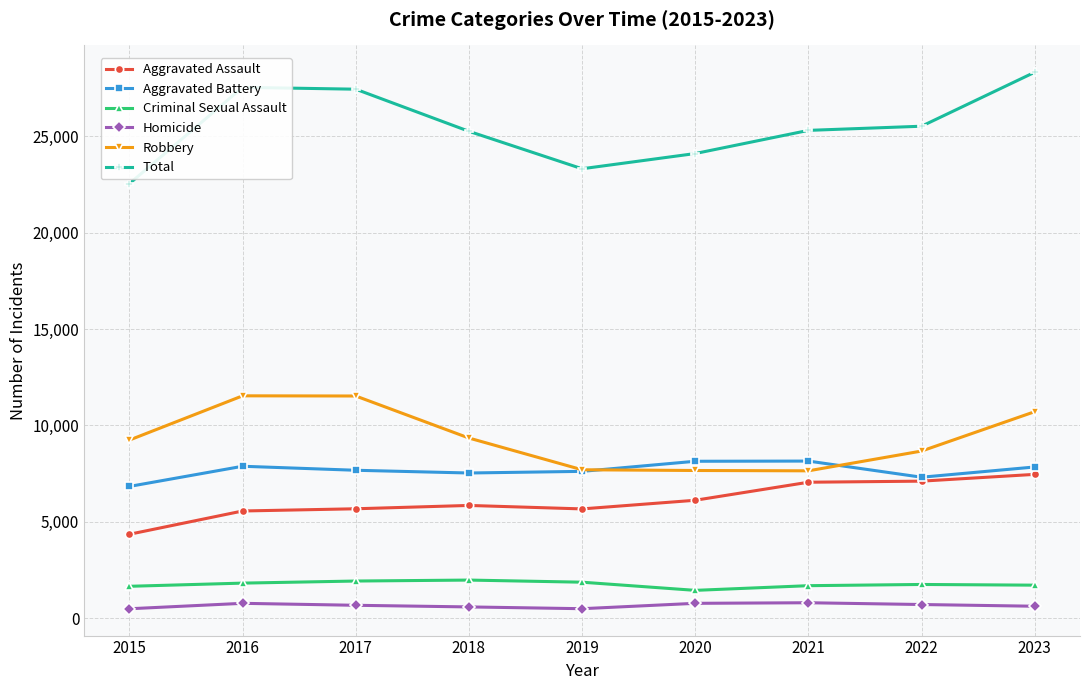

True or false: Homicide has a value of 485 at 2019.

True